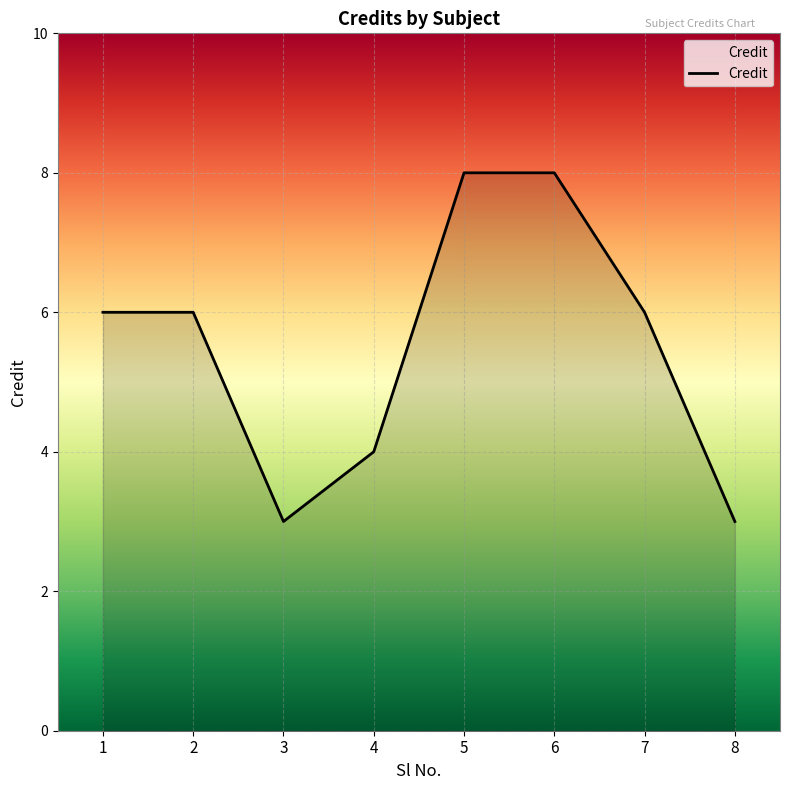

What is the minimum value shown in the chart?

3